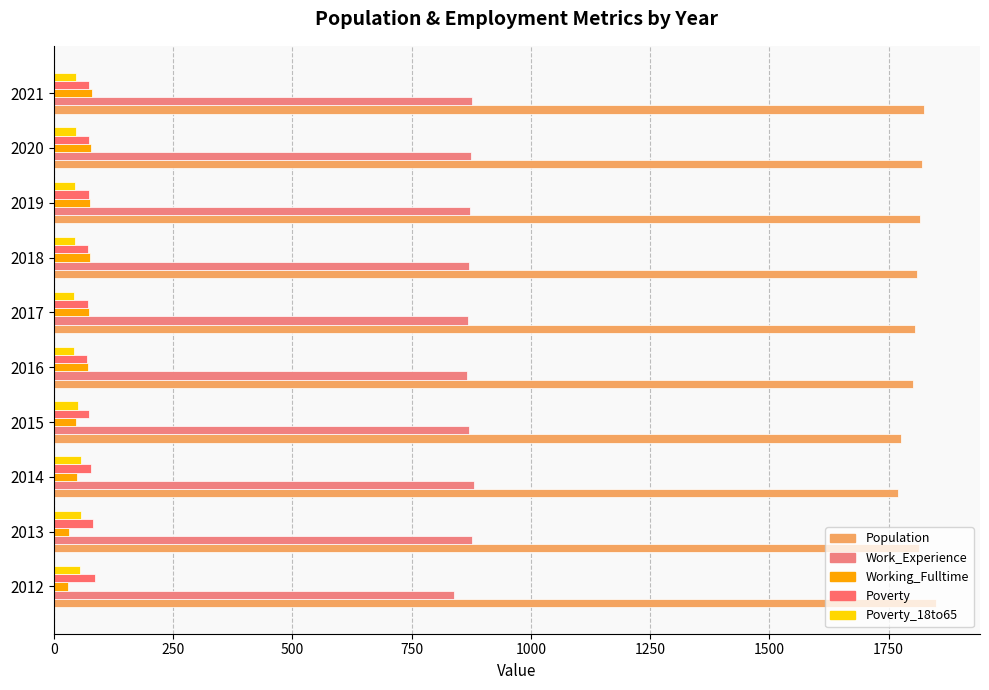

How many values in the Poverty_18to65 series are below 46?

4